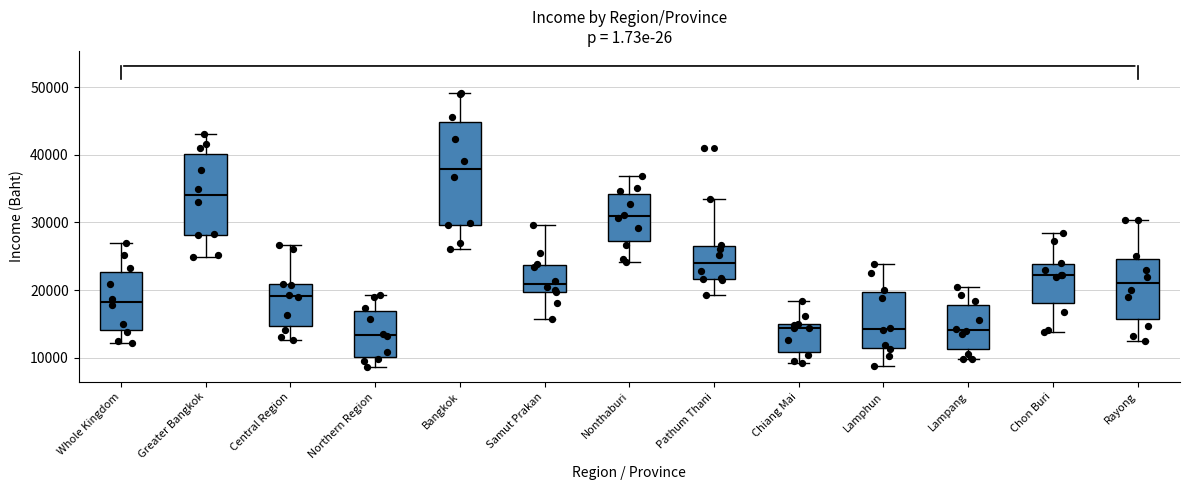

Where does the median line of the box for Lampang sit on the y-axis? The values are not printed on the chart, so give them approximately, as read against the axis.

14000